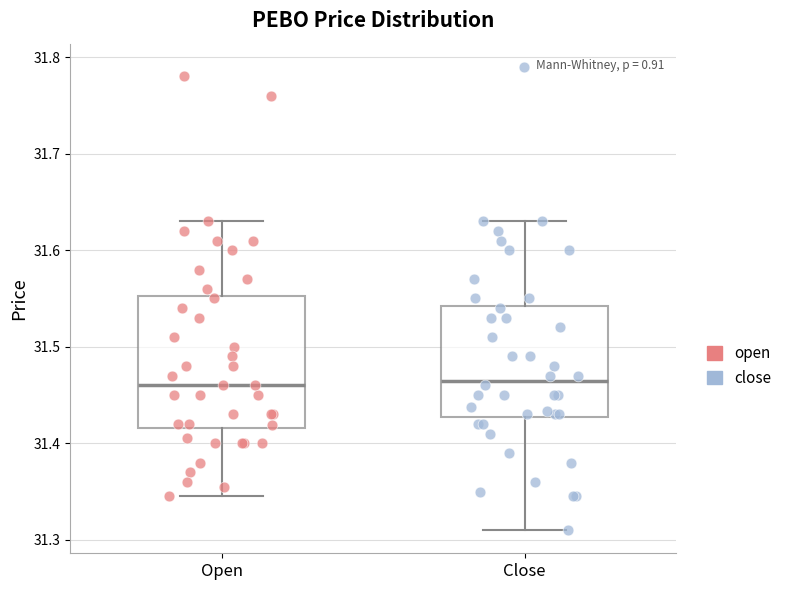

Reading left to right, read every box against the y-axis: the position of its median line, the range the box covers, and the ends of its whiskers. The values are not printed on the chart, so give them approximately, as read against the axis.

Open: median 31.46, box 31.42 to 31.55, whiskers 31.35 to 31.63
Close: median 31.47, box 31.43 to 31.54, whiskers 31.31 to 31.63